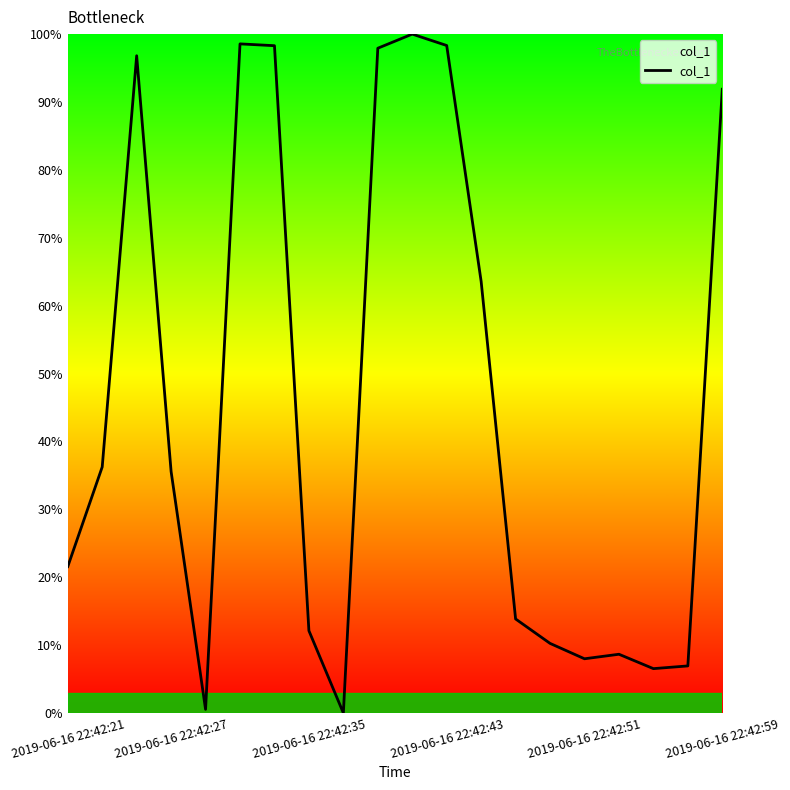

What is the difference between the maximum and minimum values?

100.0